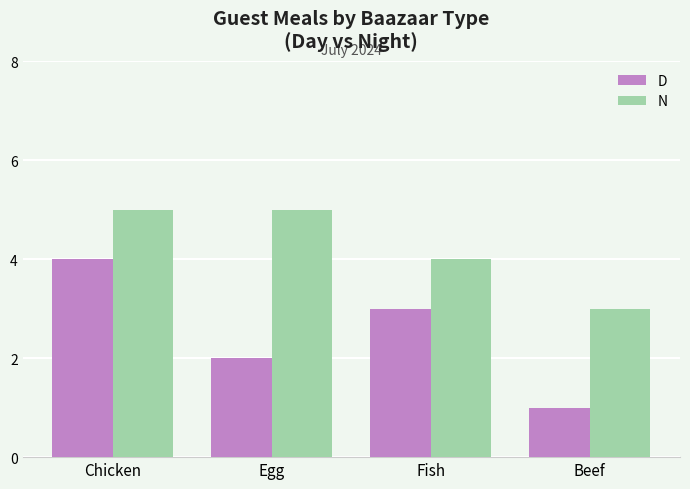

What is the maximum value shown in the chart?

5